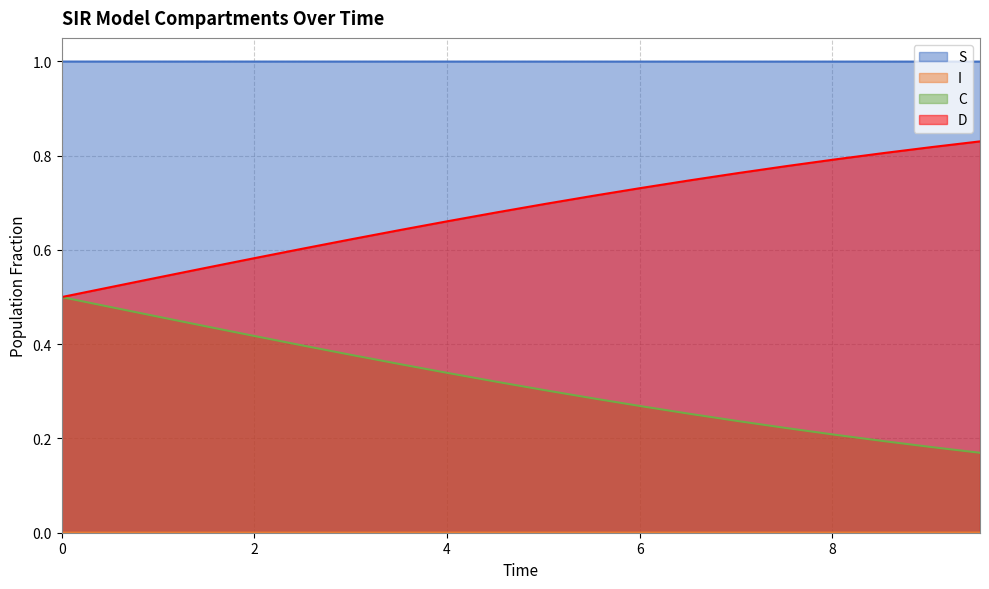

Which series has the largest total across all categories?

S